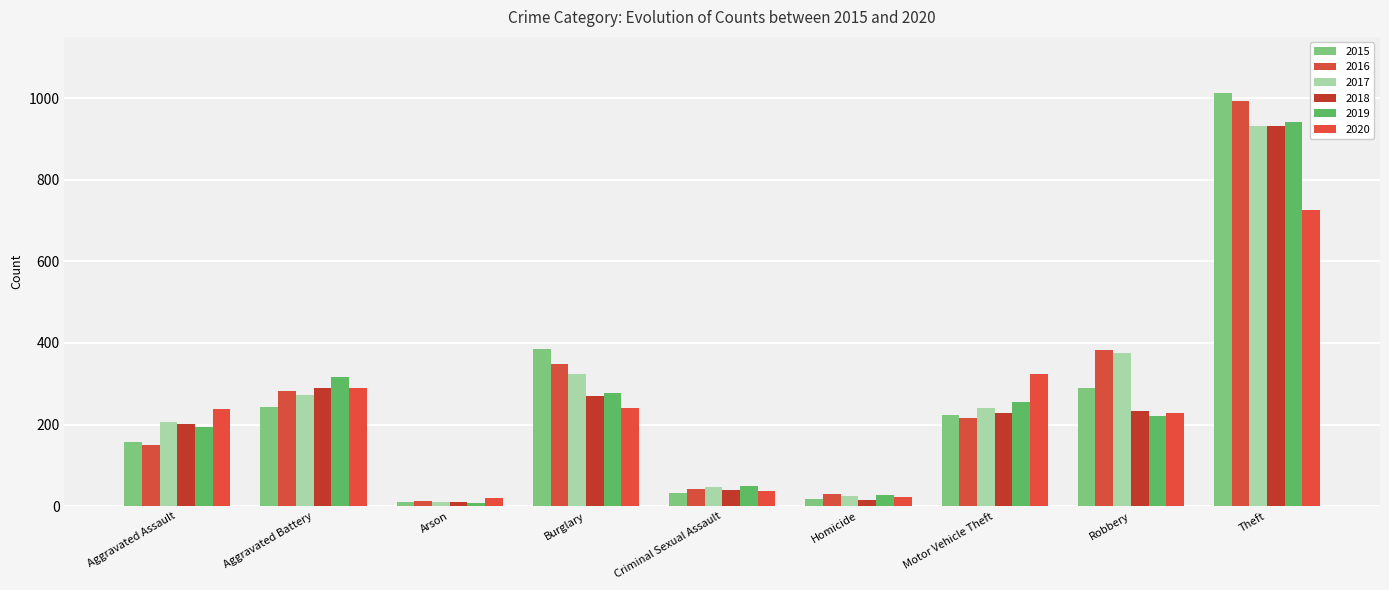

Rank the categories by 2020 value from highest to lowest.

Theft, Motor Vehicle Theft, Aggravated Battery, Burglary, Aggravated Assault, Robbery, Criminal Sexual Assault, Homicide, Arson